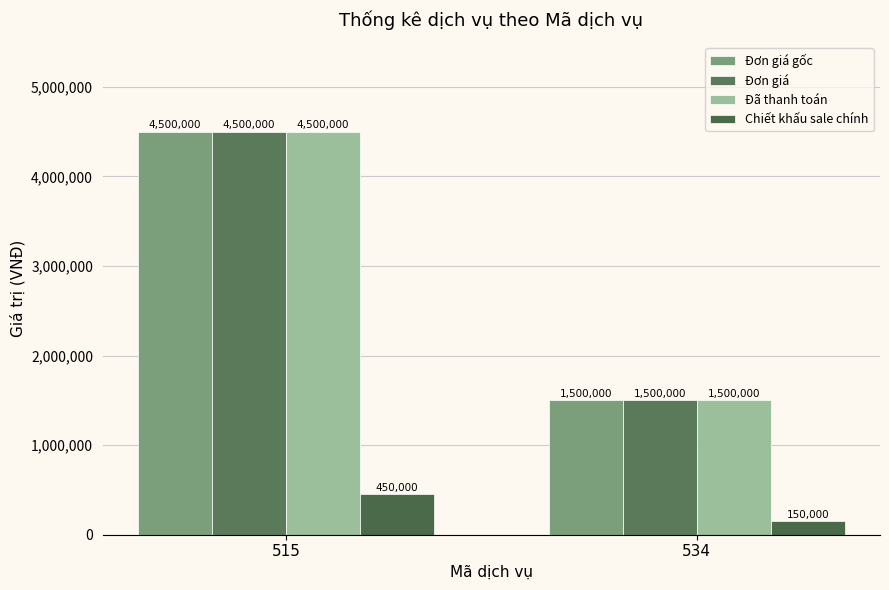

Which series has the largest total across all categories?

Đơn giá gốc